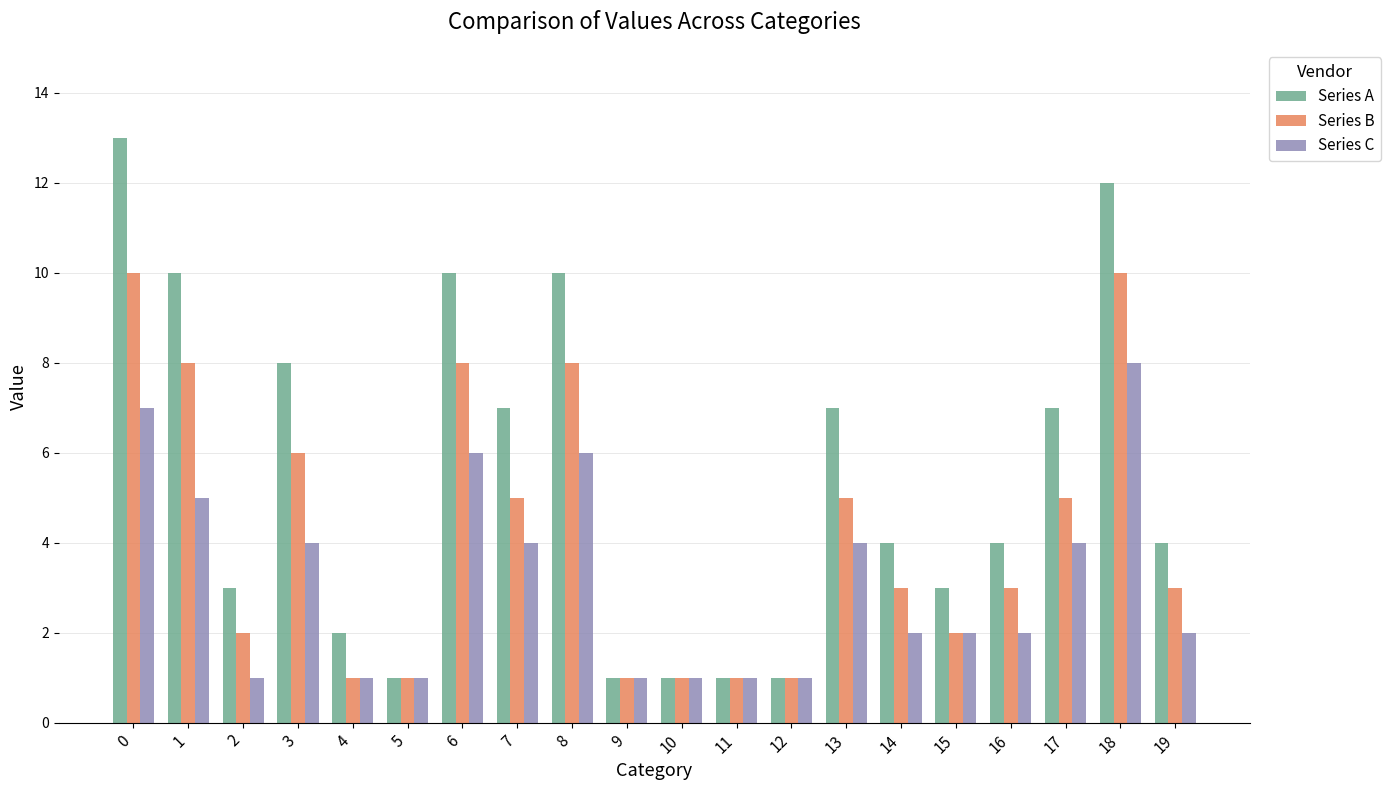

What is the value of the Series A bar at the 1st from the left?

13